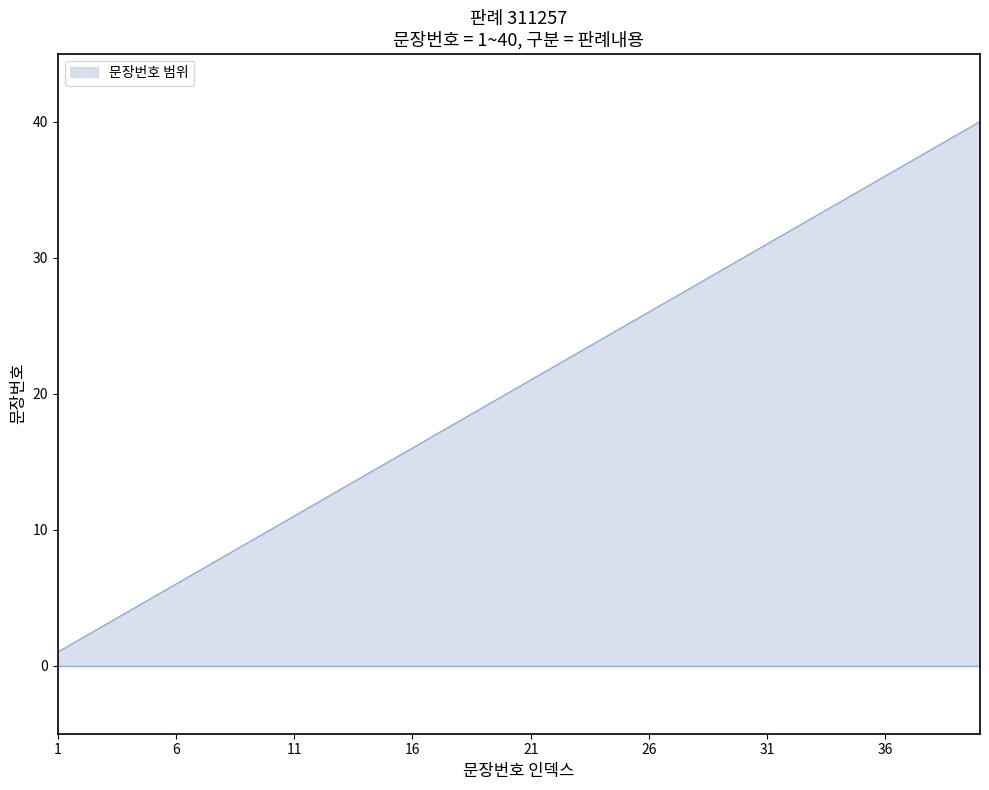

What is the maximum value shown in the chart?

40